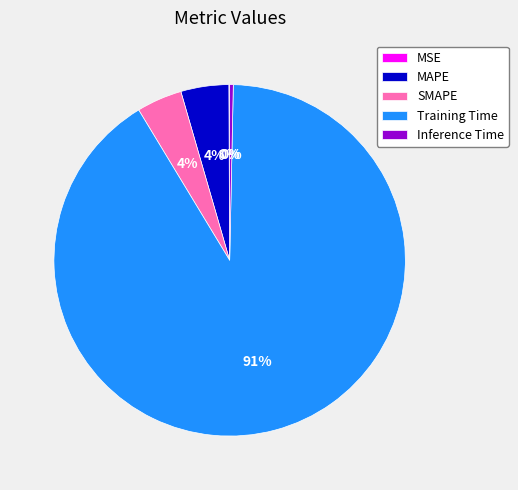

Is it true that SMAPE is 4% of the pie?

True